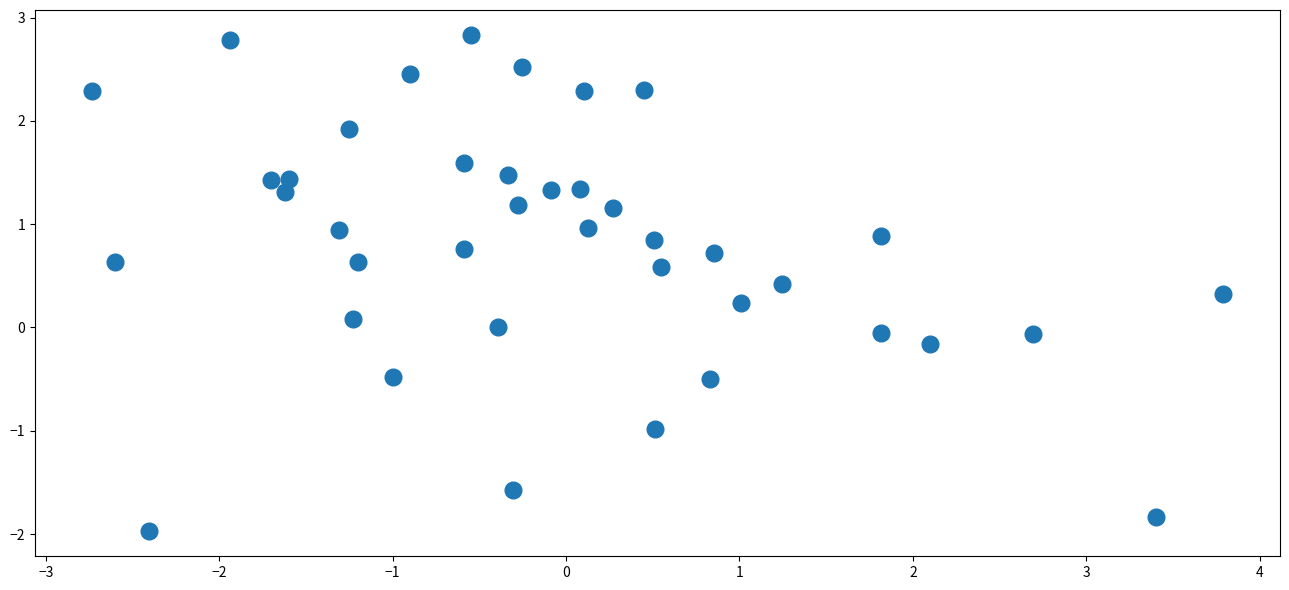

What is the range of Y values (max minus min)?

4.8